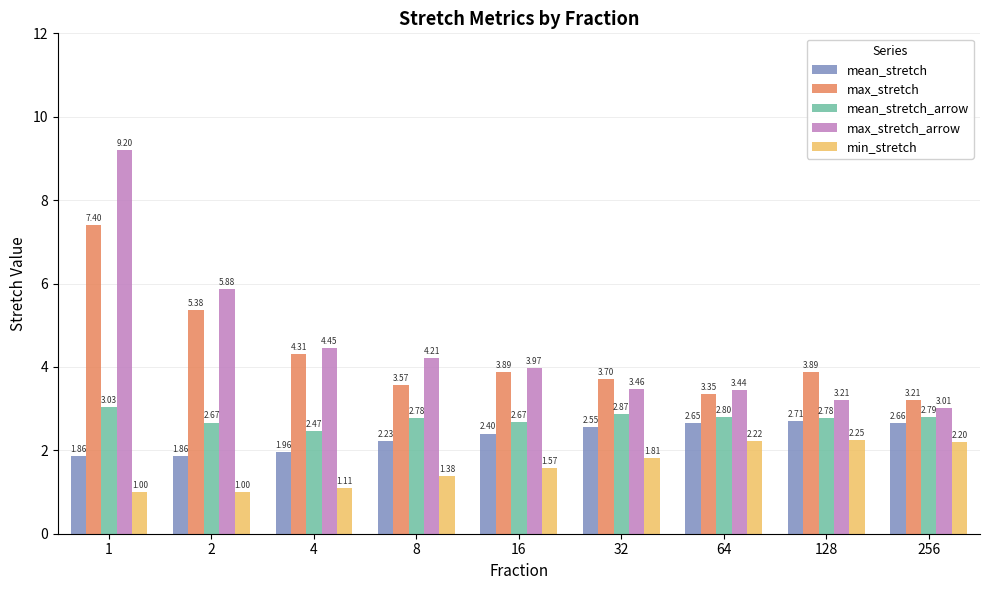

What is the difference between the maximum and minimum values in the max_stretch_arrow series?

6.2